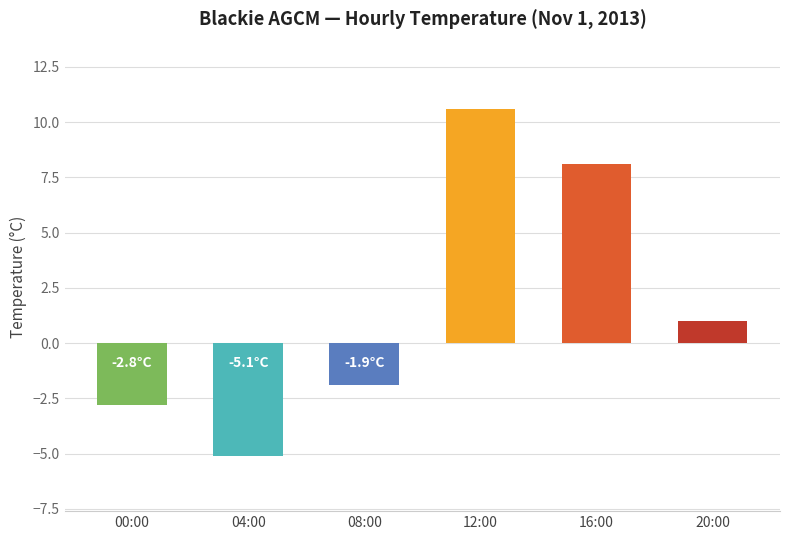

Reading left to right, list all the values displayed in this chart.

00:00=-2.8	04:00=-5.1	08:00=-1.9	12:00=10.6	16:00=8.1	20:00=1.0